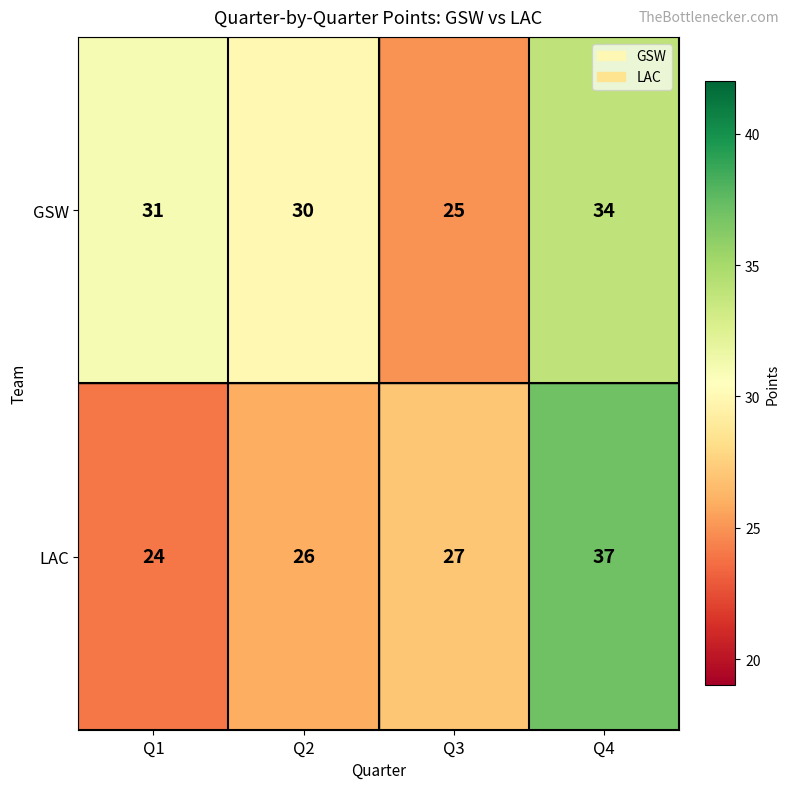

What is the sum of the GSW values at Q4 and Q3?

59